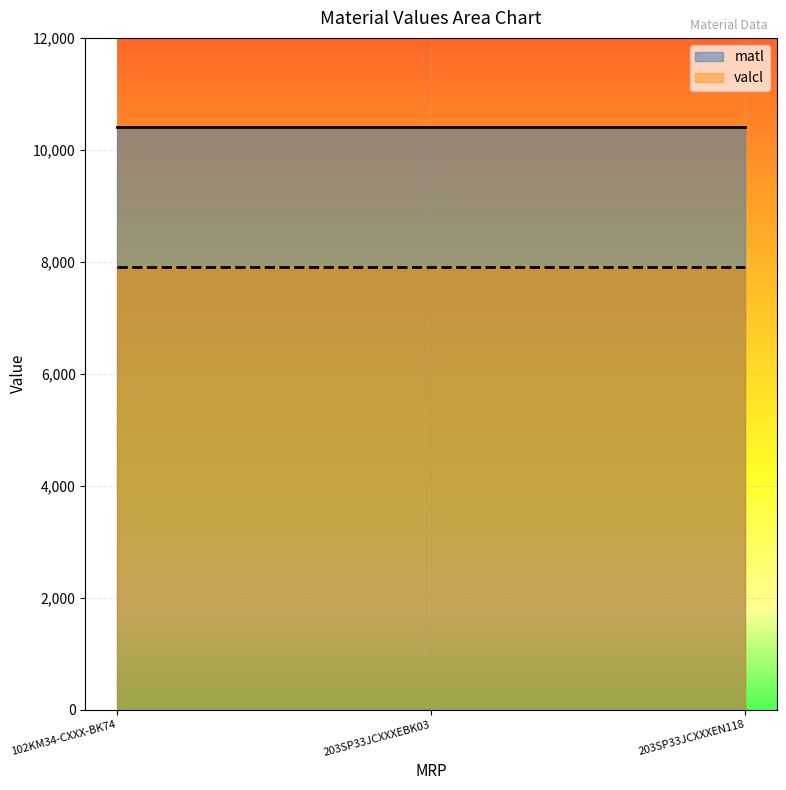

Which label corresponds to the largest value in the chart?

102KM34-CXXX-BK74